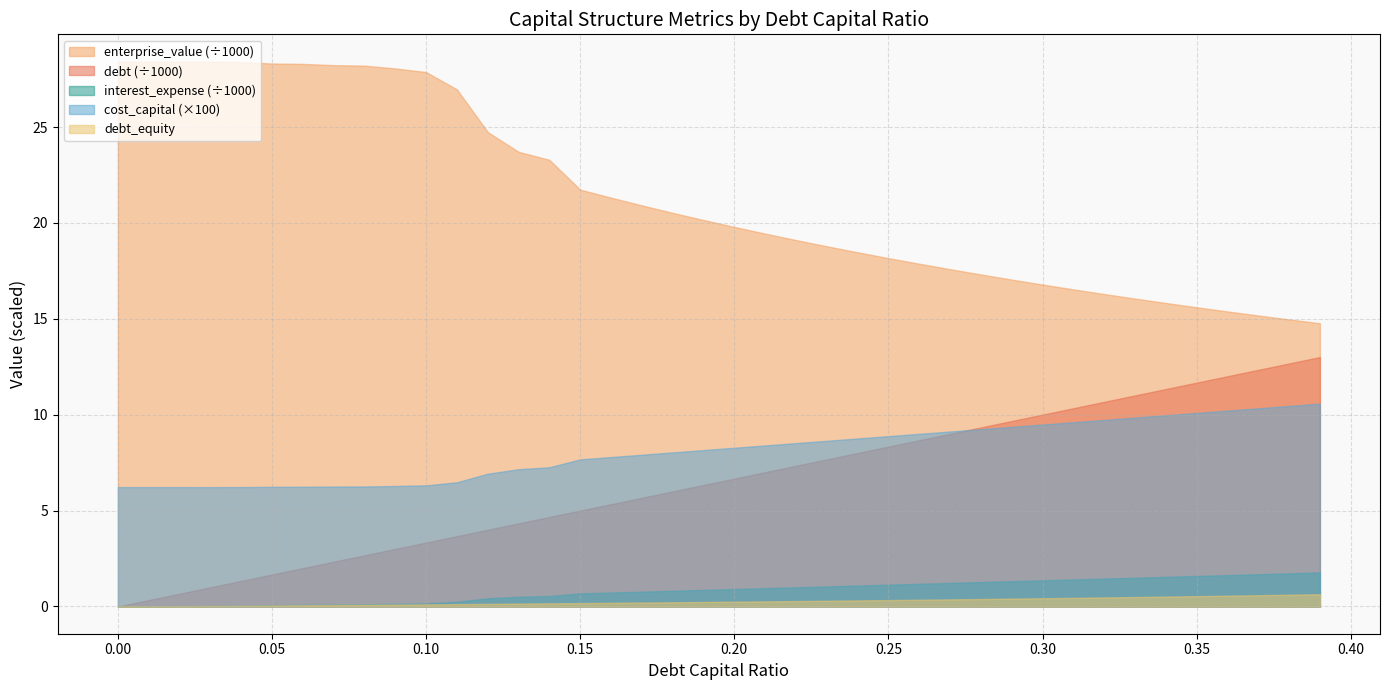

Where does the interest_expense series first go above 908?

20